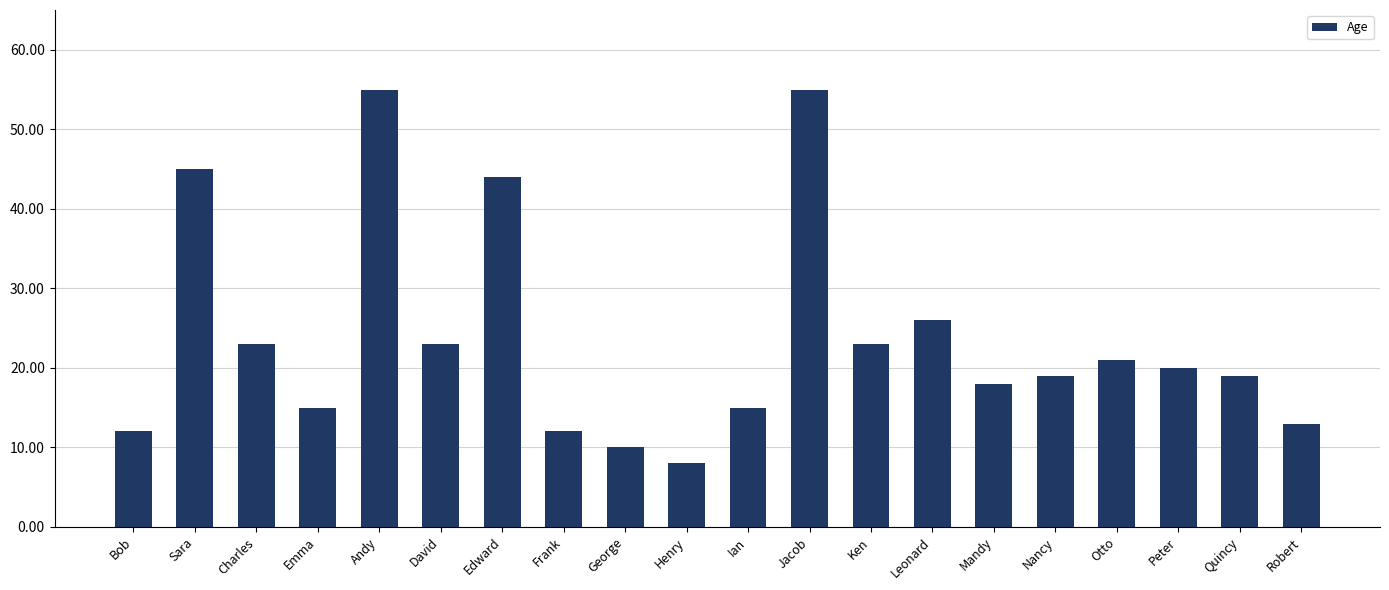

What is the ratio of the value at Leonard to the value at Otto?

1.2